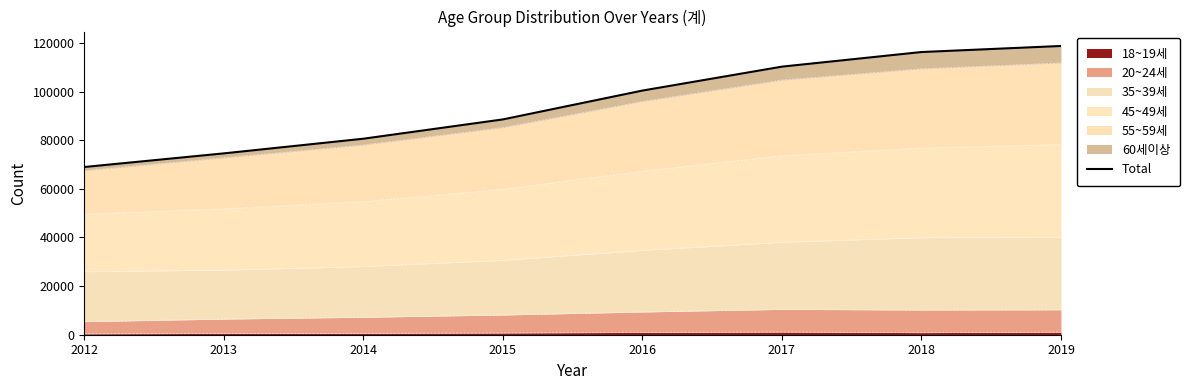

What is the difference between the values at 2018 and 2013?

41683